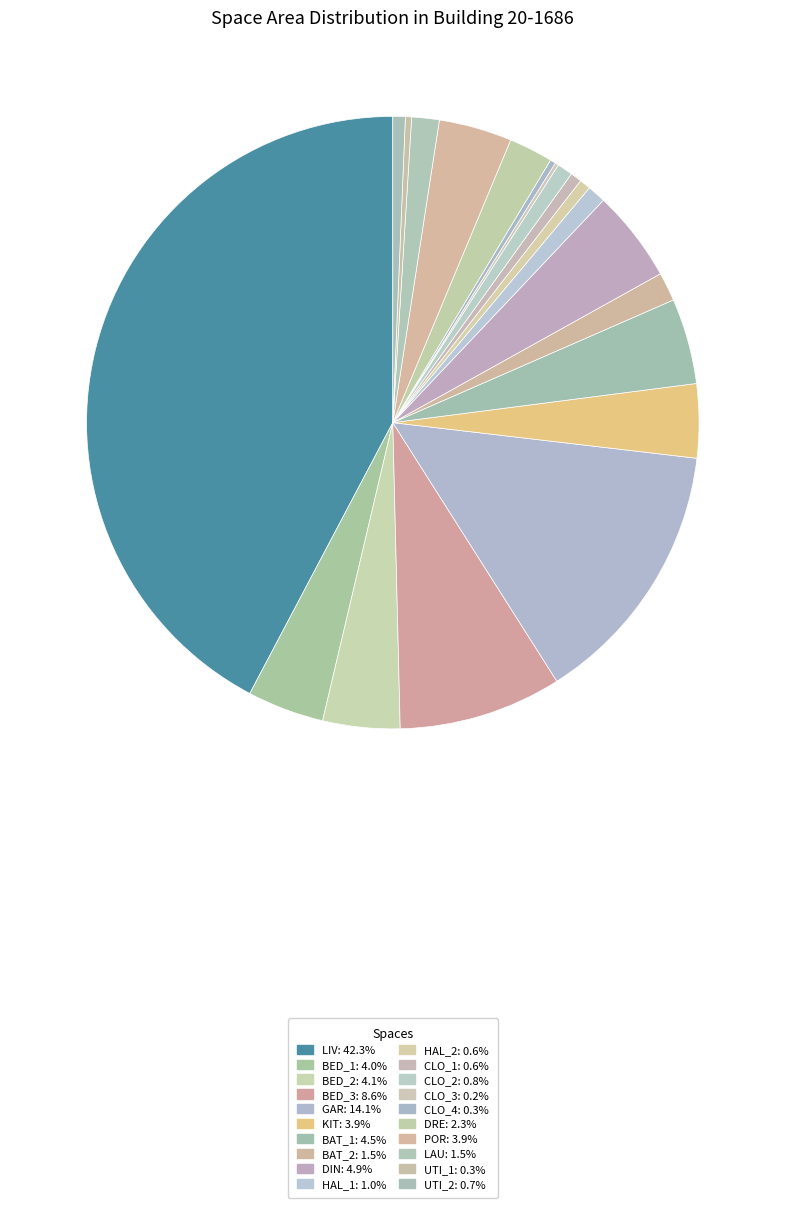

The CLO_4 slice represents 0% of the pie. True or false?

True